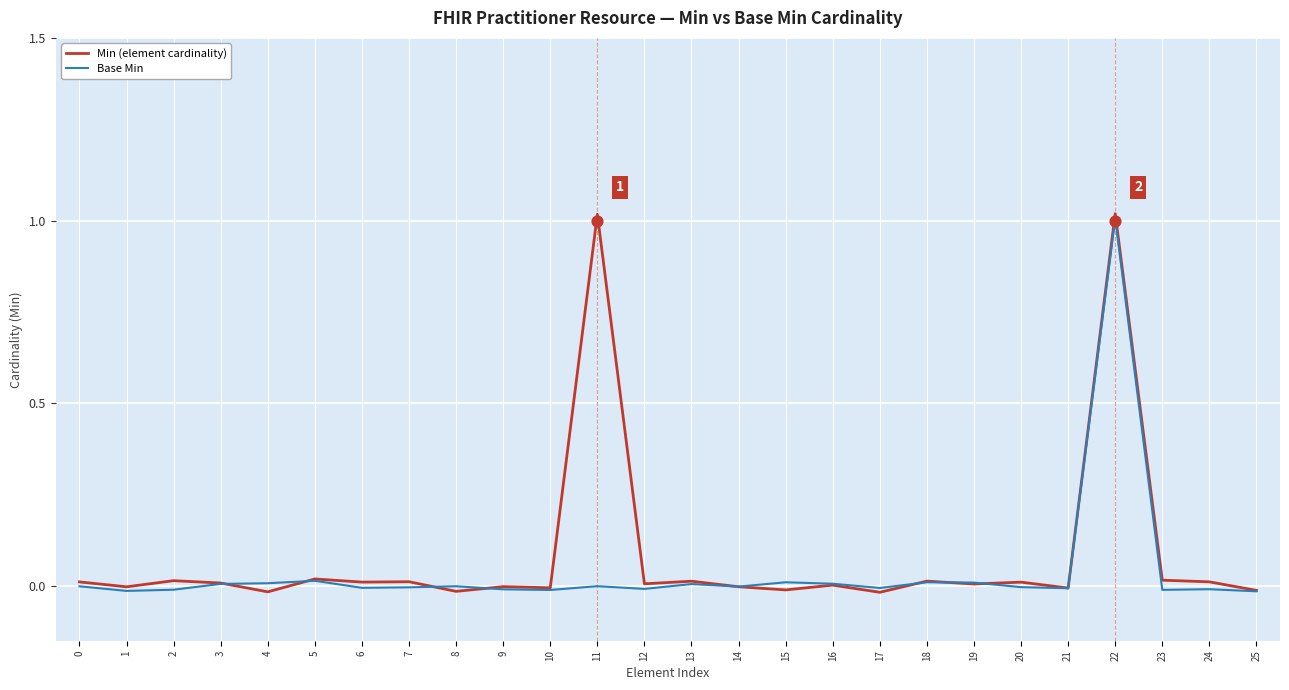

What are all the series names shown in the legend?

Min (element cardinality), Base Min